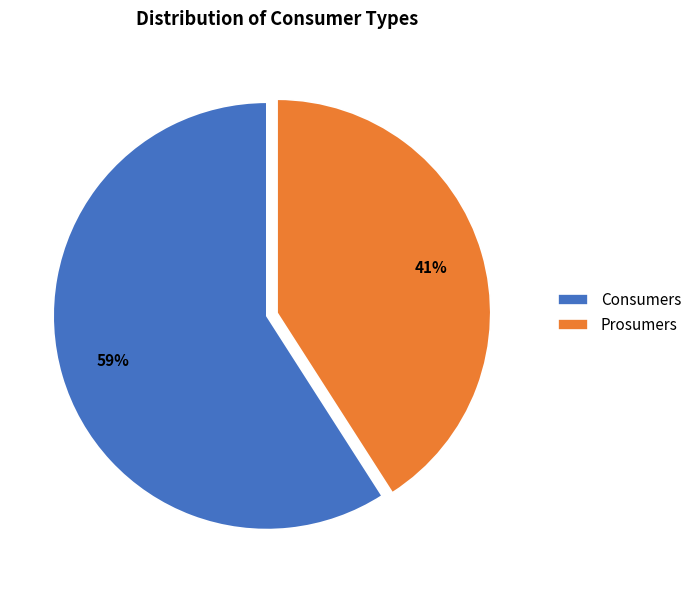

Which category has the smallest portion of the pie?

Prosumers